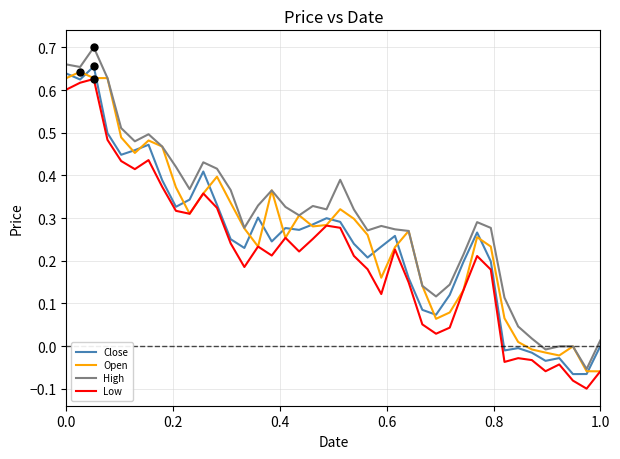

True or false: High and Low cross at least once.

False